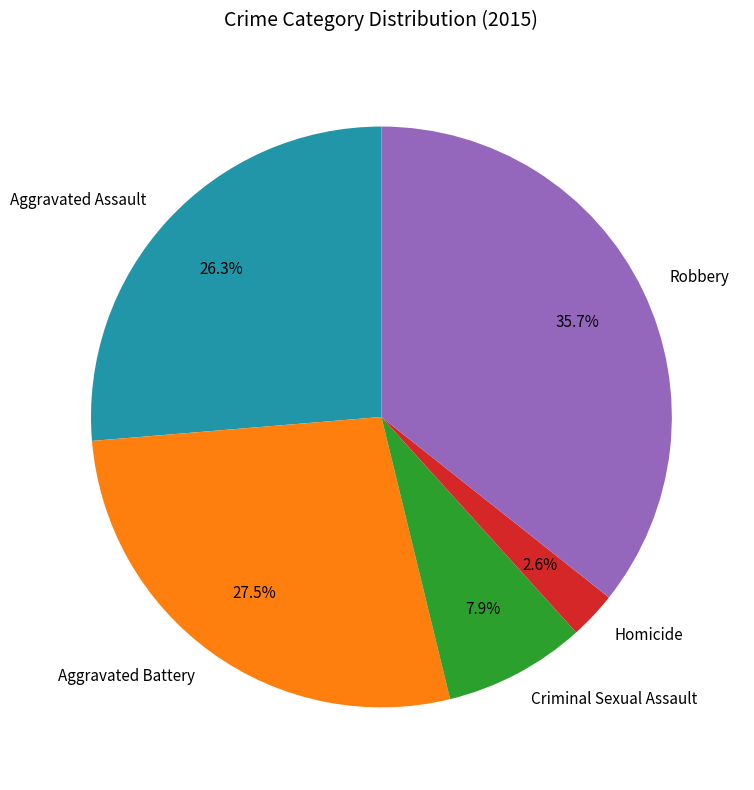

What is the ratio of the value at Criminal Sexual Assault to the value at Aggravated Battery?

0.3